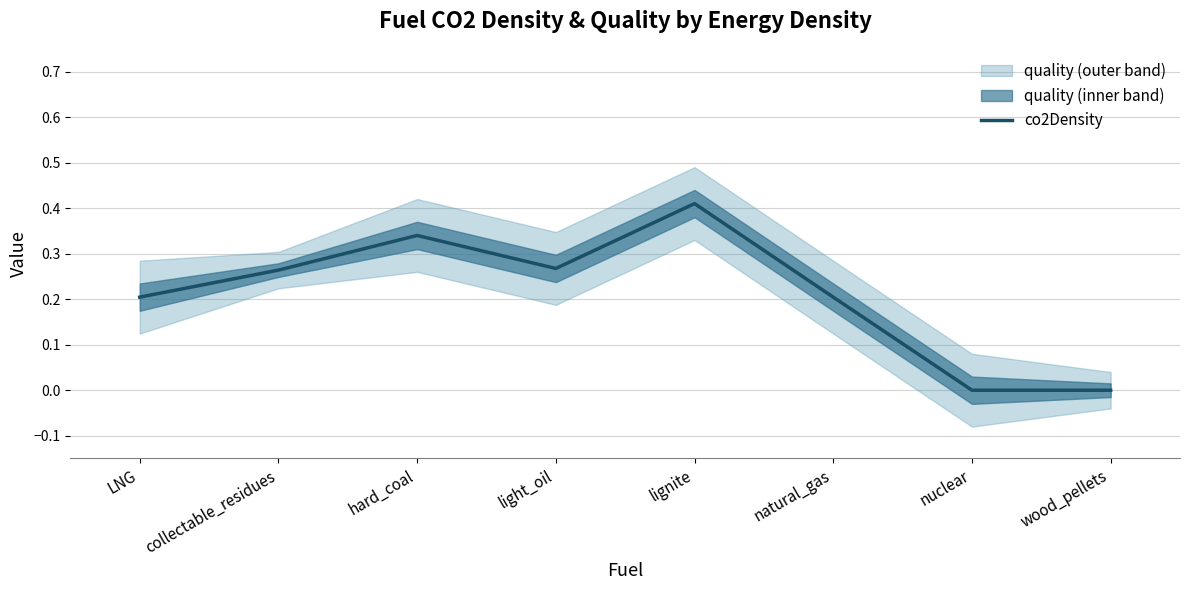

Reading left to right, extract all data points from this chart.

LNG=0.2	collectable_residues=0.3	hard_coal=0.3	light_oil=0.3	lignite=0.4	natural_gas=0.2	nuclear=0.0	wood_pellets=0.0